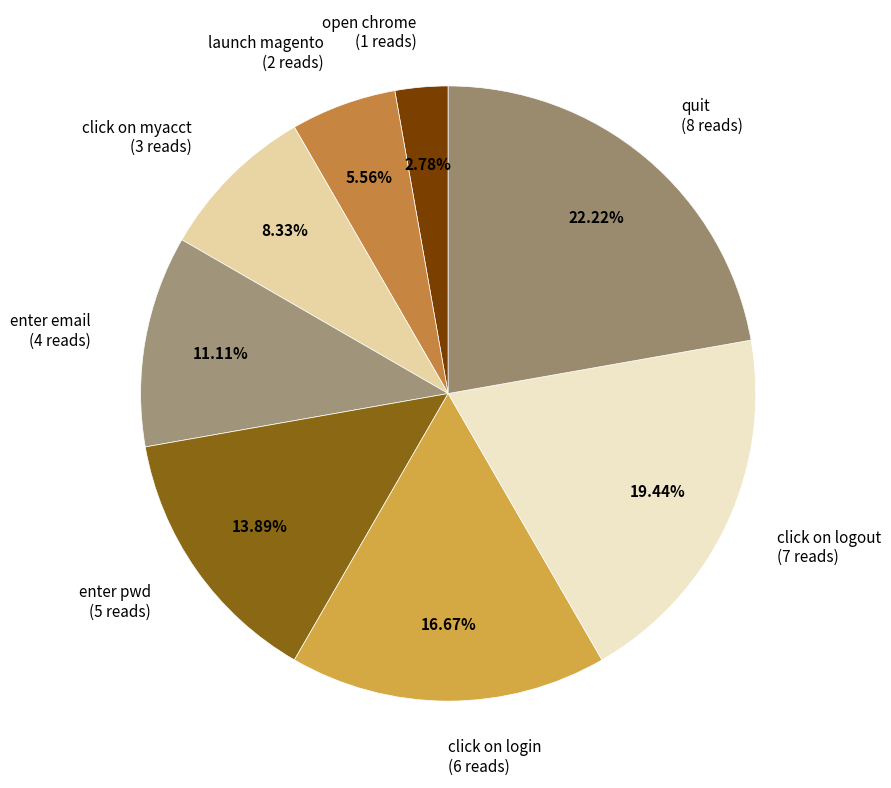

Approximately how many times larger is the value at click on logout (7 reads) compared to enter pwd (5 reads)?

1.4